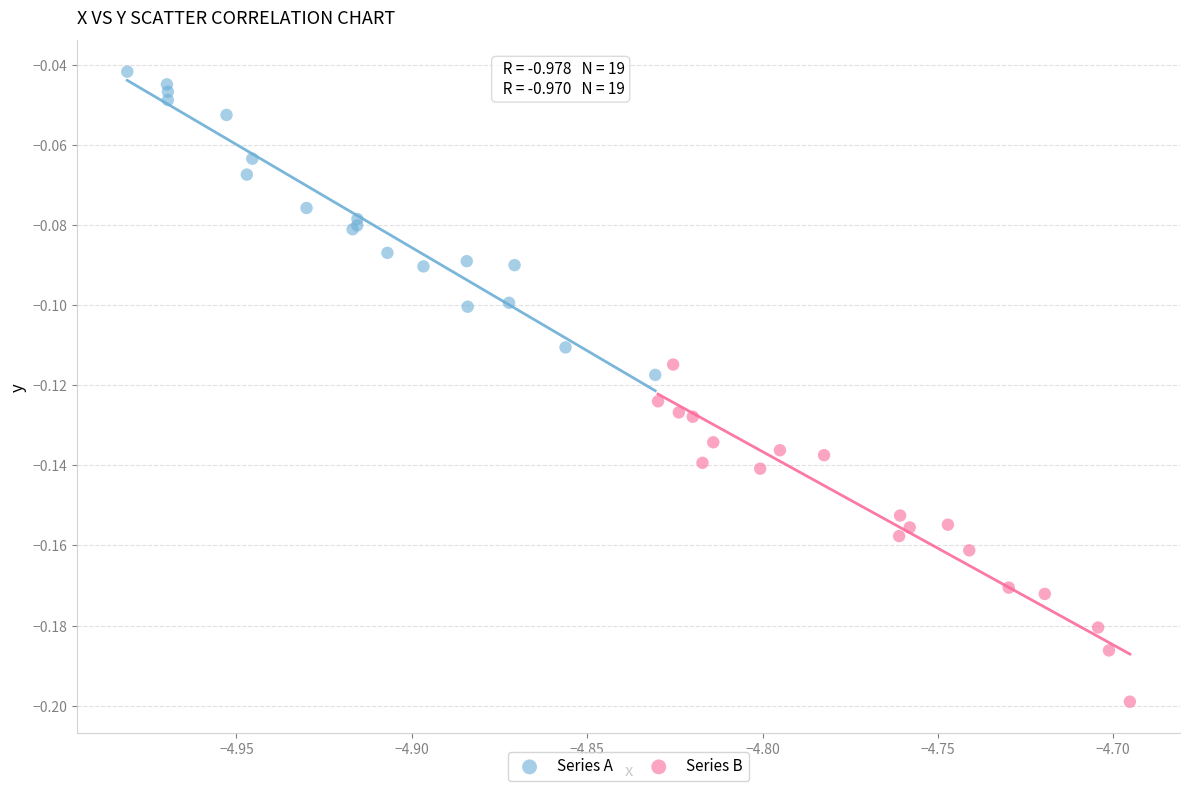

Which series has the widest spread of Y values?

Series B